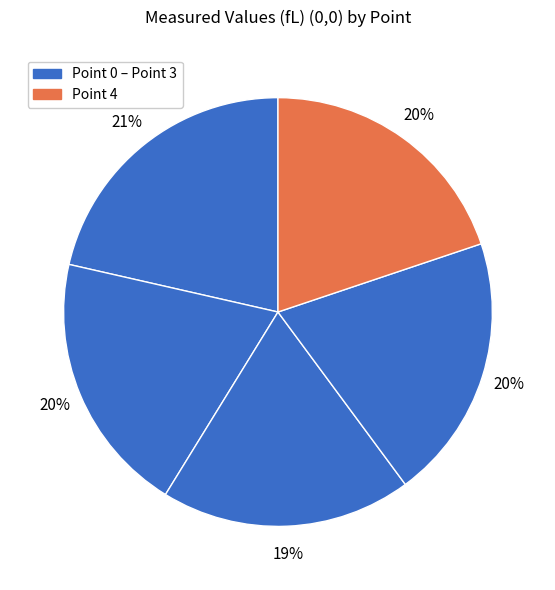

How many segments does this pie chart have?

5